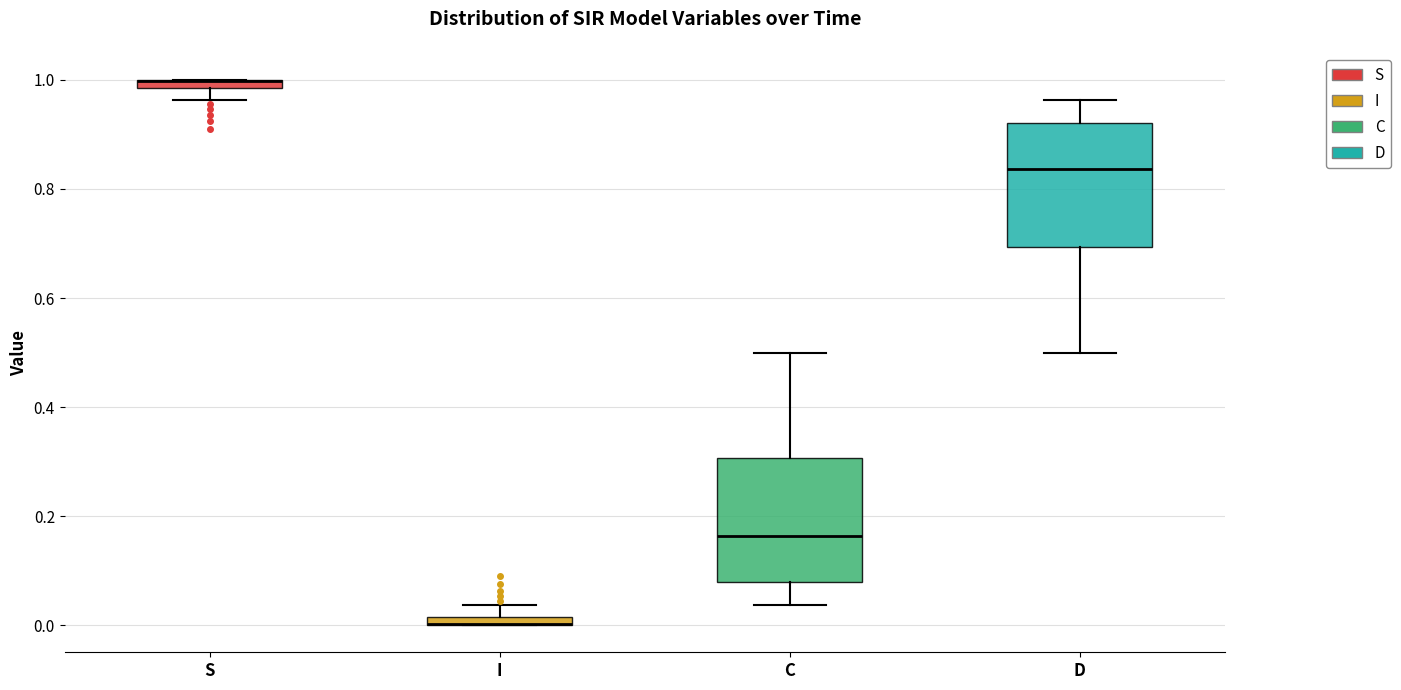

Where is the upper edge of the box for S on the y-axis? The values are not printed on the chart, so give them approximately, as read against the axis.

1.00